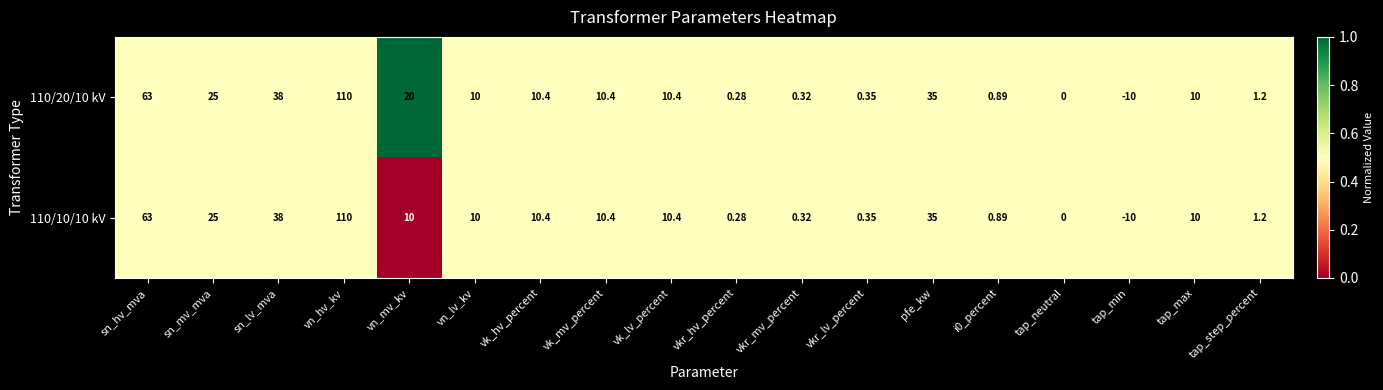

Which label corresponds to the smallest value in the chart?

tap_min